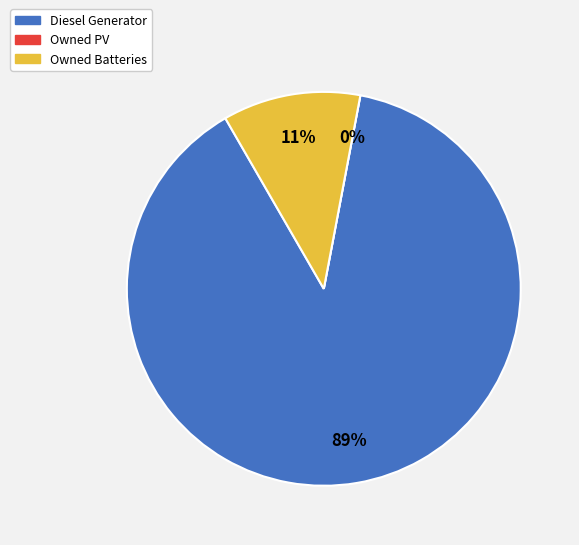

Is there a majority slice in this chart?

Yes